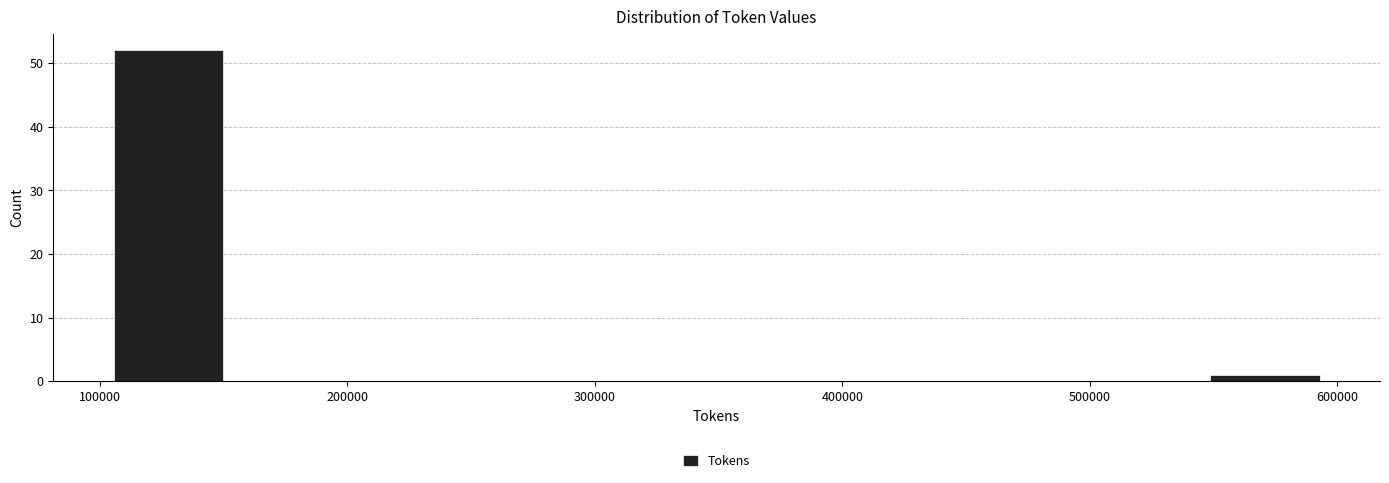

Reading left to right, list every bar in this chart as the range it spans on the x-axis followed by its height. Neither the bar edges nor the heights are printed on the chart, so give them approximately, as read against the axes.

100000 to 150000: 52
150000 to 200000: 0
200000 to 250000: 0
250000 to 300000: 0
300000 to 350000: 0
350000 to 400000: 0
400000 to 450000: 0
450000 to 500000: 0
500000 to 550000: 0
550000 to 600000: 1